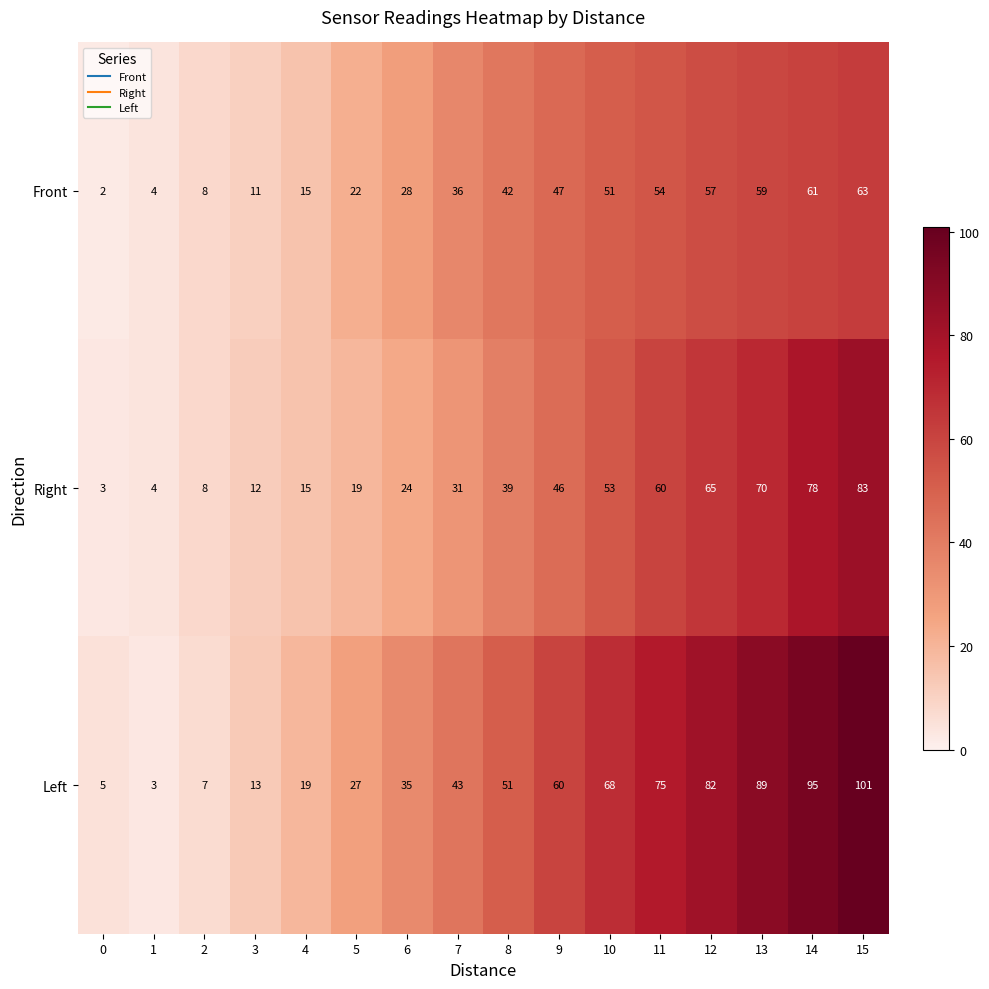

What is the difference between the maximum and minimum values in the Front series?

61